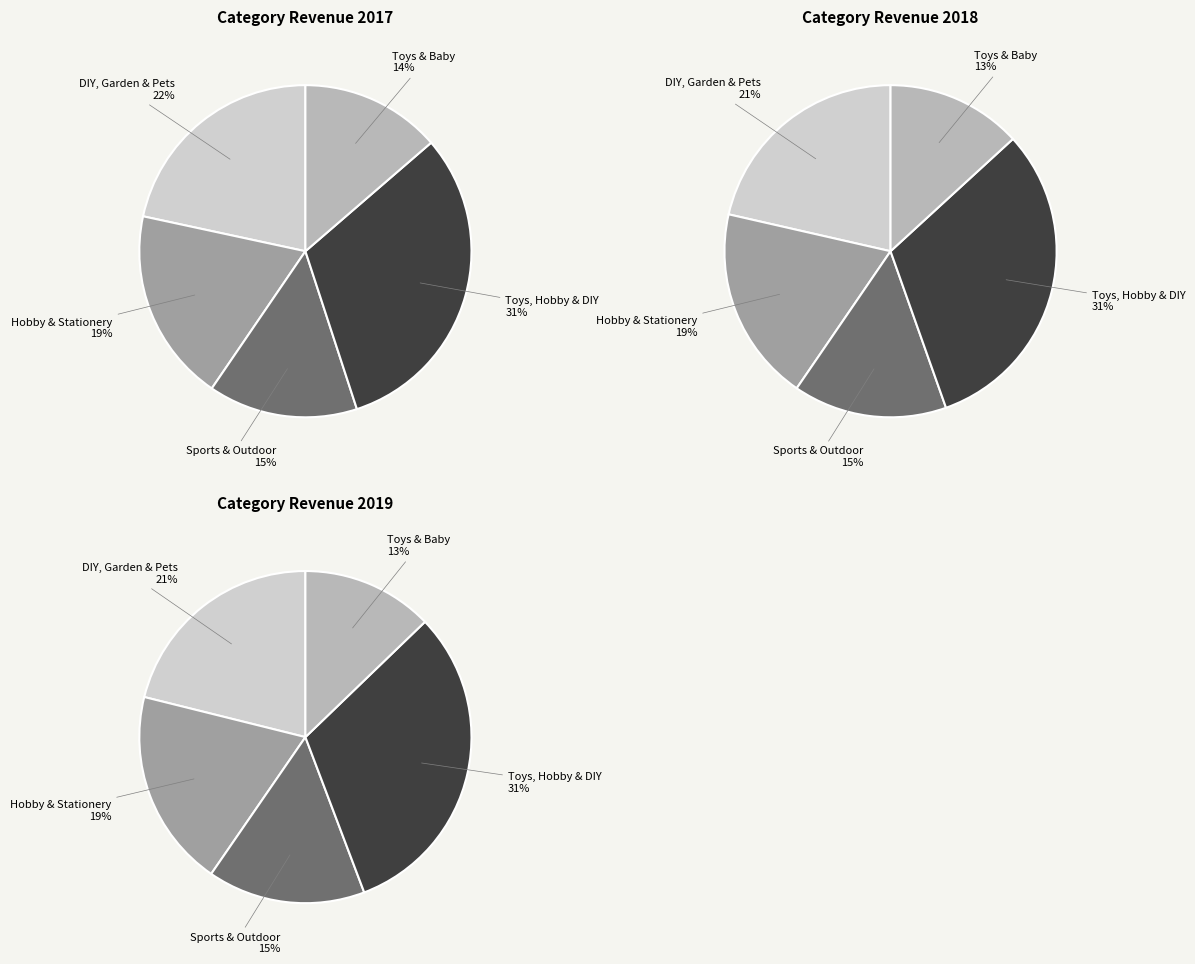

What portion of the pie excludes Hobby & Stationery?

81.2%